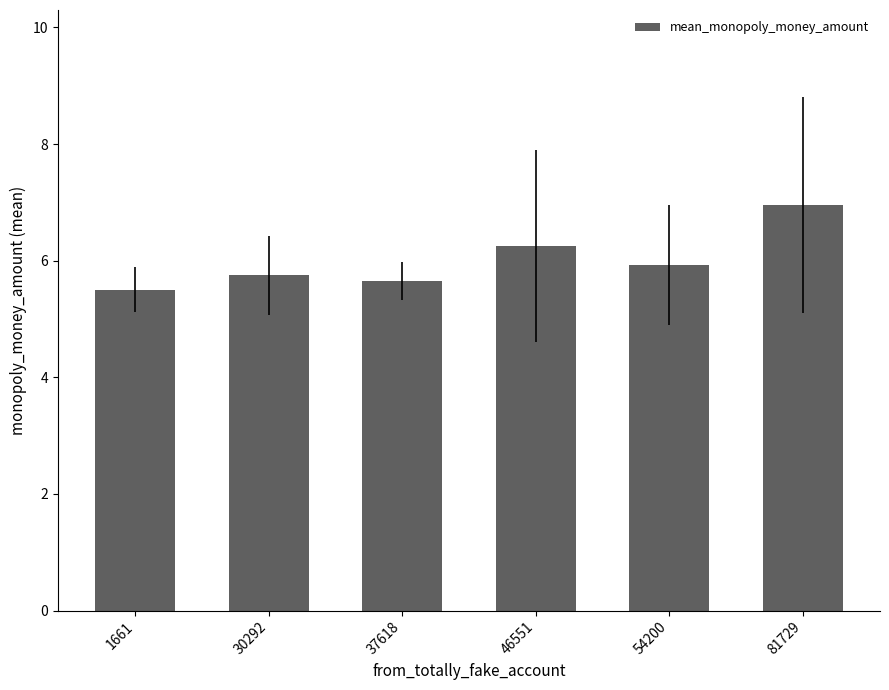

True or false: the data shows 6.9 at 81729.

True